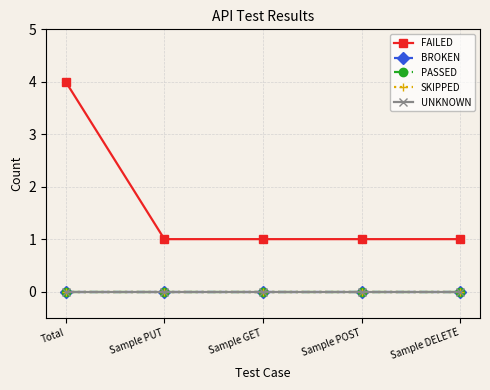

Reading left to right, what are all the values shown in this chart?

FAILED: 4	1	1	1	1
BROKEN: 0	0	0	0	0
PASSED: 0	0	0	0	0
SKIPPED: 0	0	0	0	0
UNKNOWN: 0	0	0	0	0